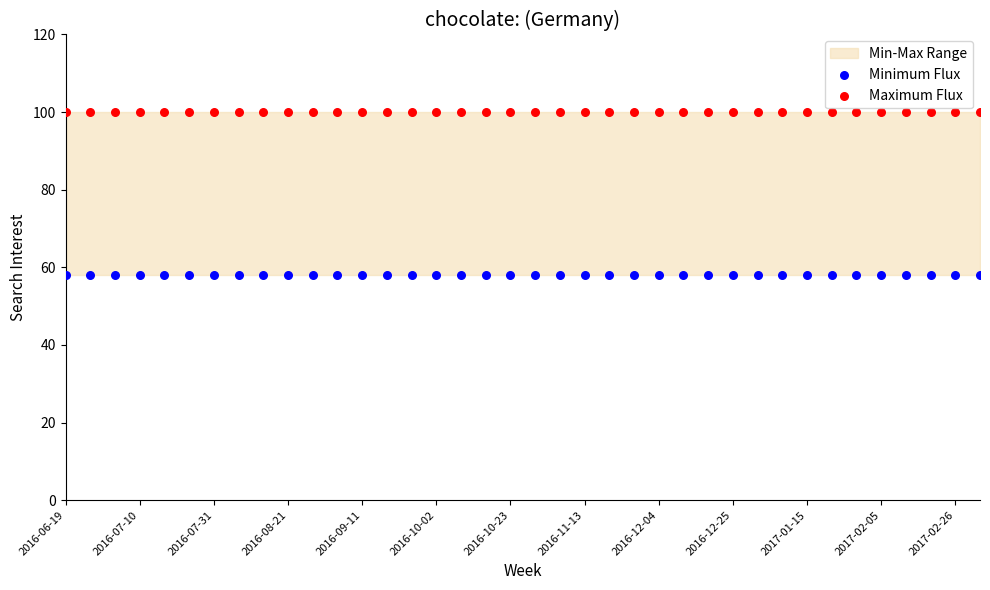

Which series reaches the maximum Y coordinate?

Maximum Flux